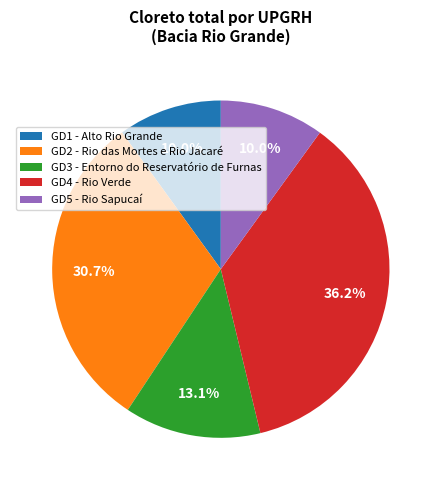

To the nearest percent, what percentage of the pie is GD4 - Rio Verde?

36%